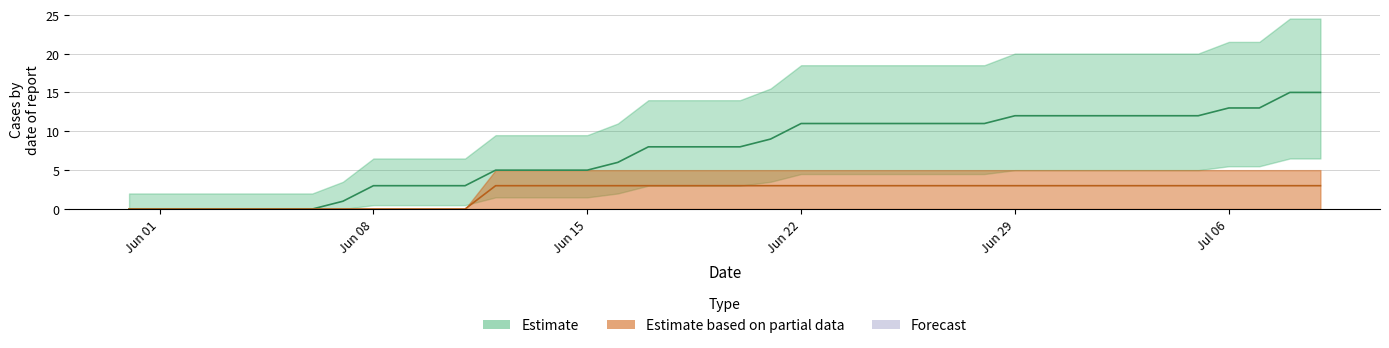

What is the label of the 9th point from the left?

2020-06-08